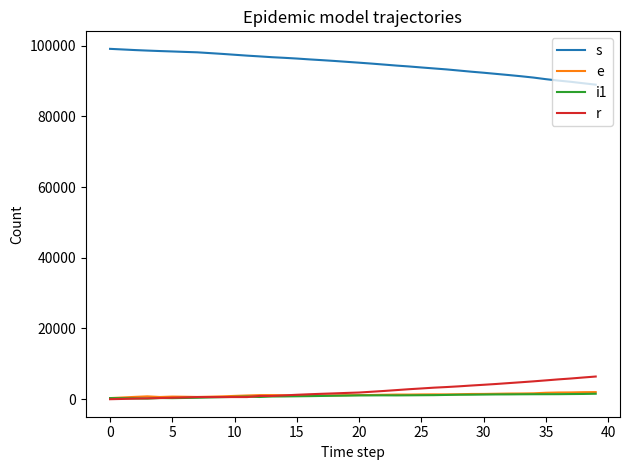

True or false: e and i1 cross at least once.

False